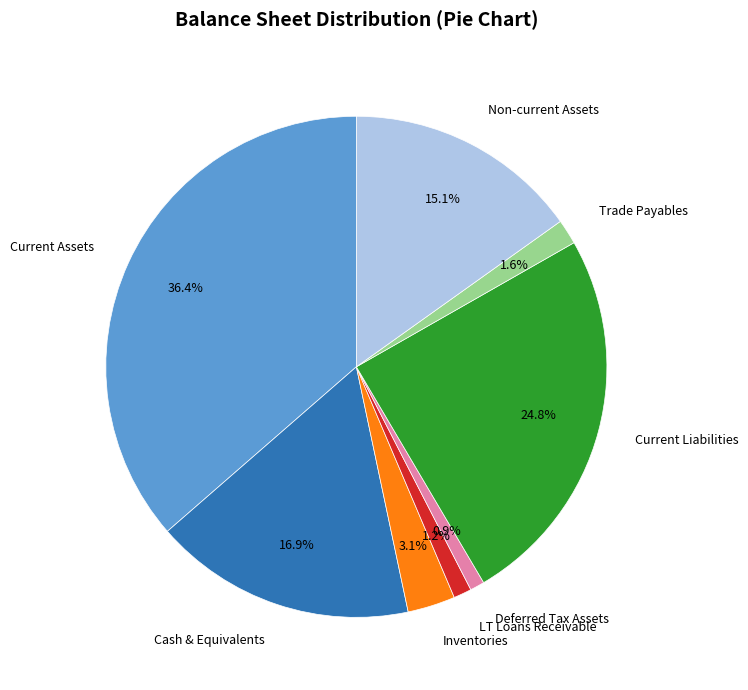

Is there a majority slice in this chart?

No